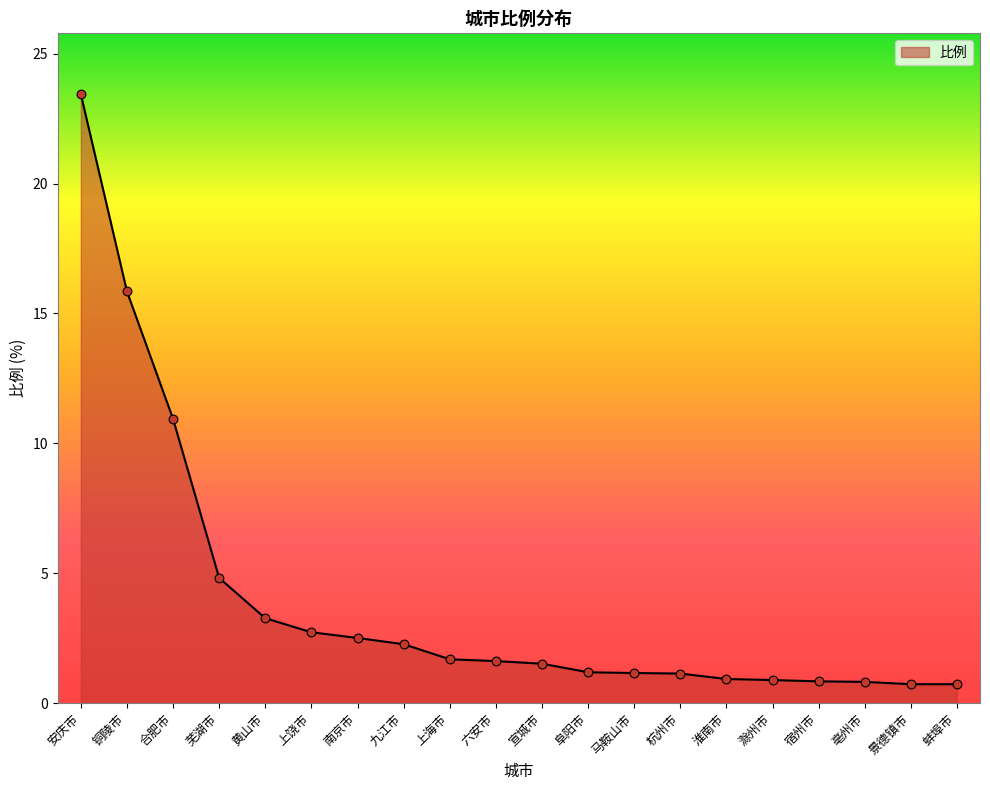

What is the change in value from 上饶市 to 淮南市?

-1.8